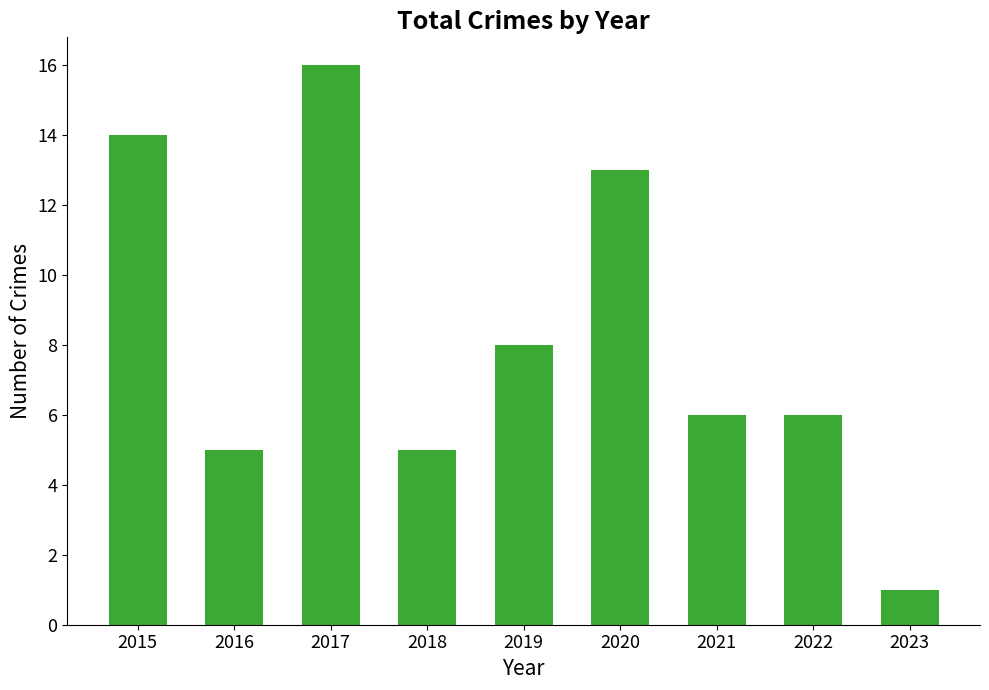

What is the minimum value shown in the chart?

1